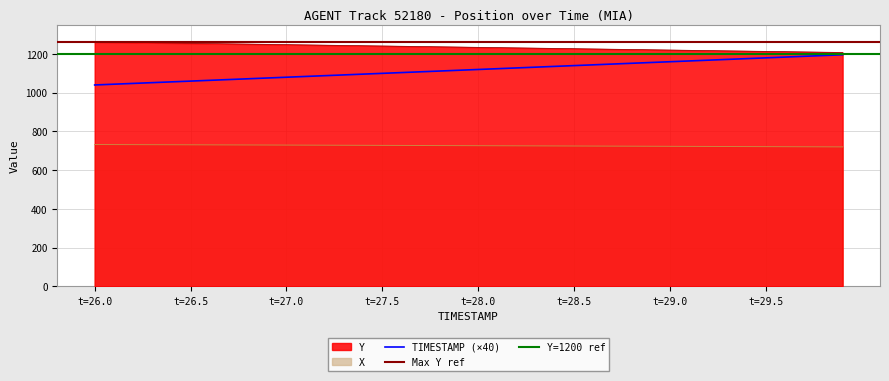

What is the minimum value for X?

720.4